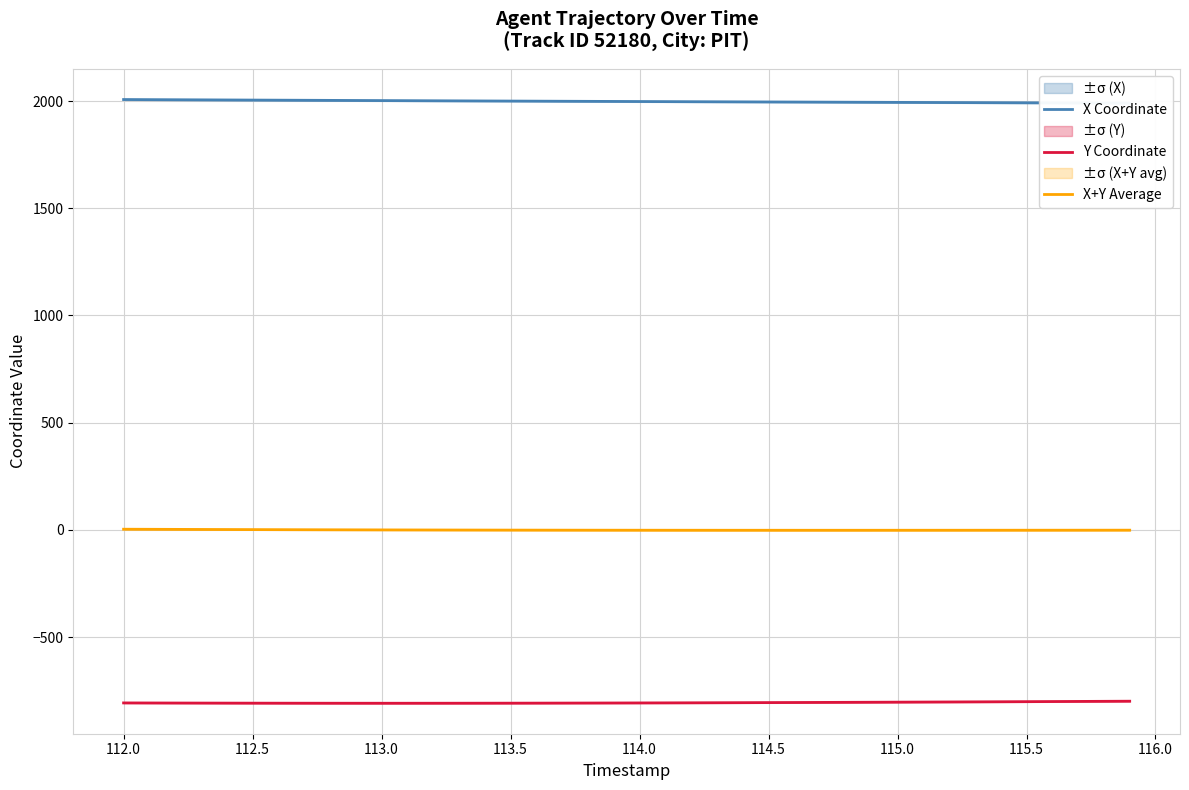

The Y Coordinate series shows -808.8 at 113.0. True or false?

True